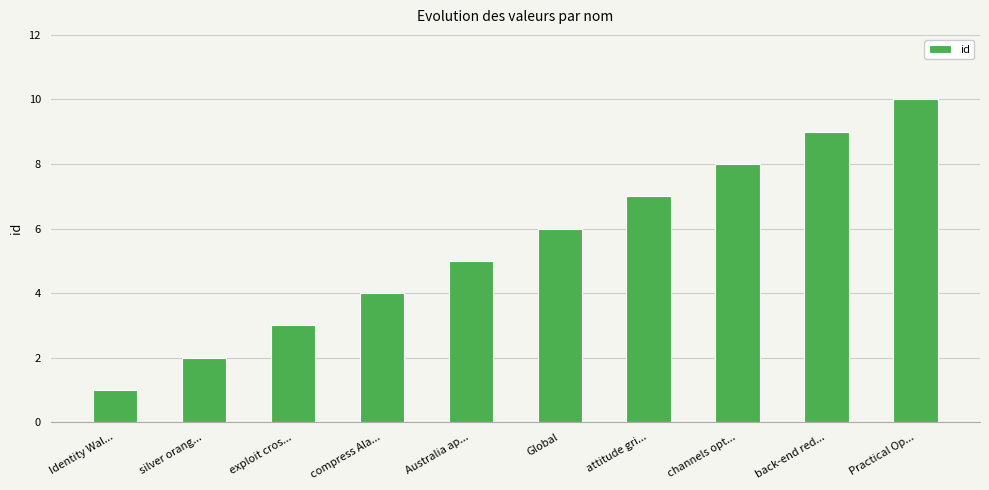

How many values are between 3 and 8?

6